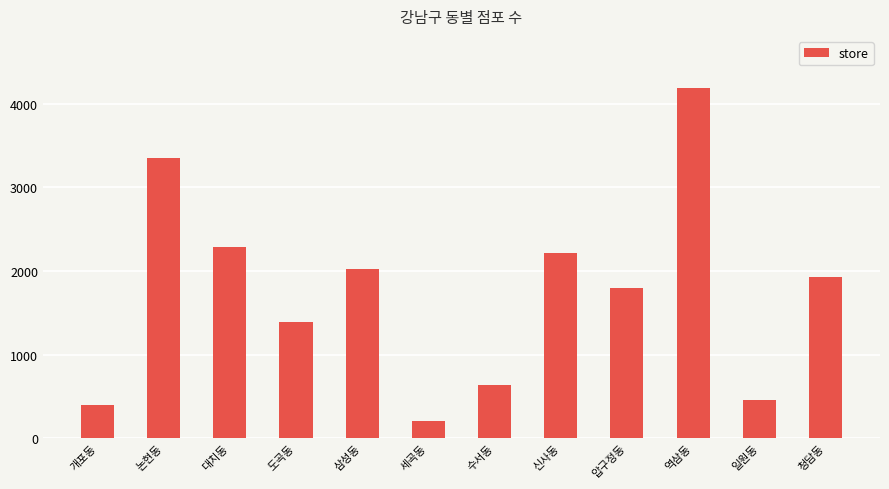

What value does the data have at 압구정동?

1790.1